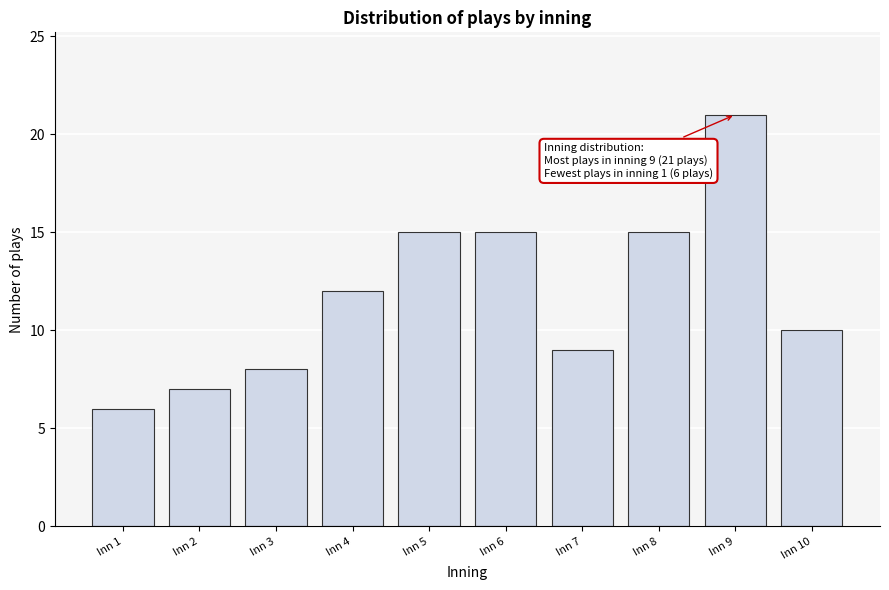

Reading right to left, extract all data points from this chart.

Inn 10=10	Inn 9=21	Inn 8=15	Inn 7=9	Inn 6=15	Inn 5=15	Inn 4=12	Inn 3=8	Inn 2=7	Inn 1=6